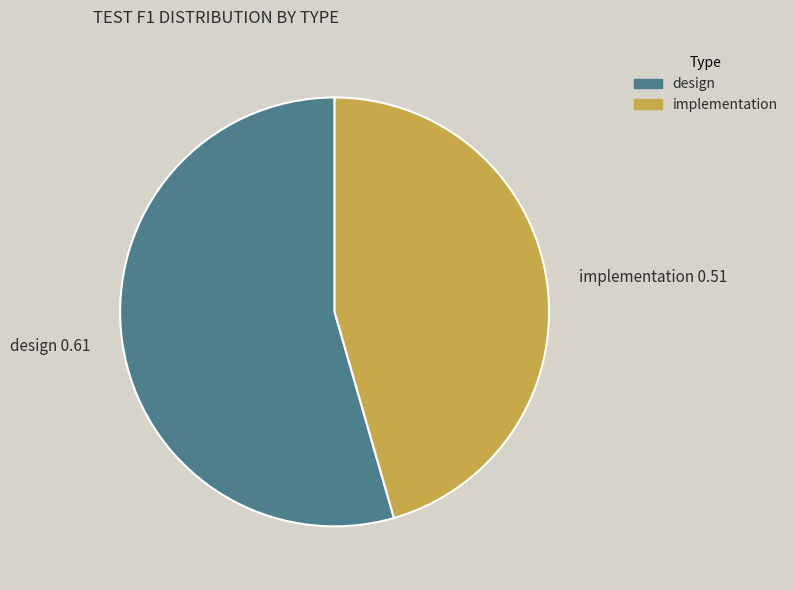

Which category has the biggest portion of the pie?

design